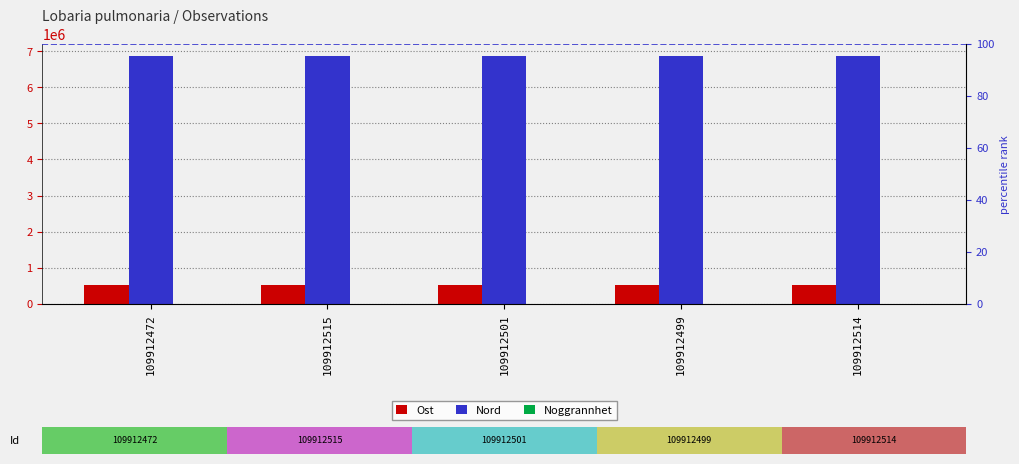

How many series are shown in this chart?

3